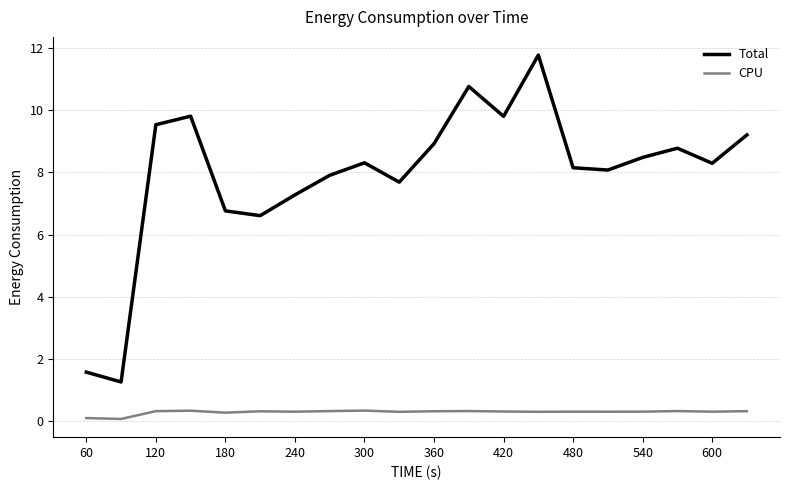

What is the difference between the maximum and minimum values in the CPU series?

0.3